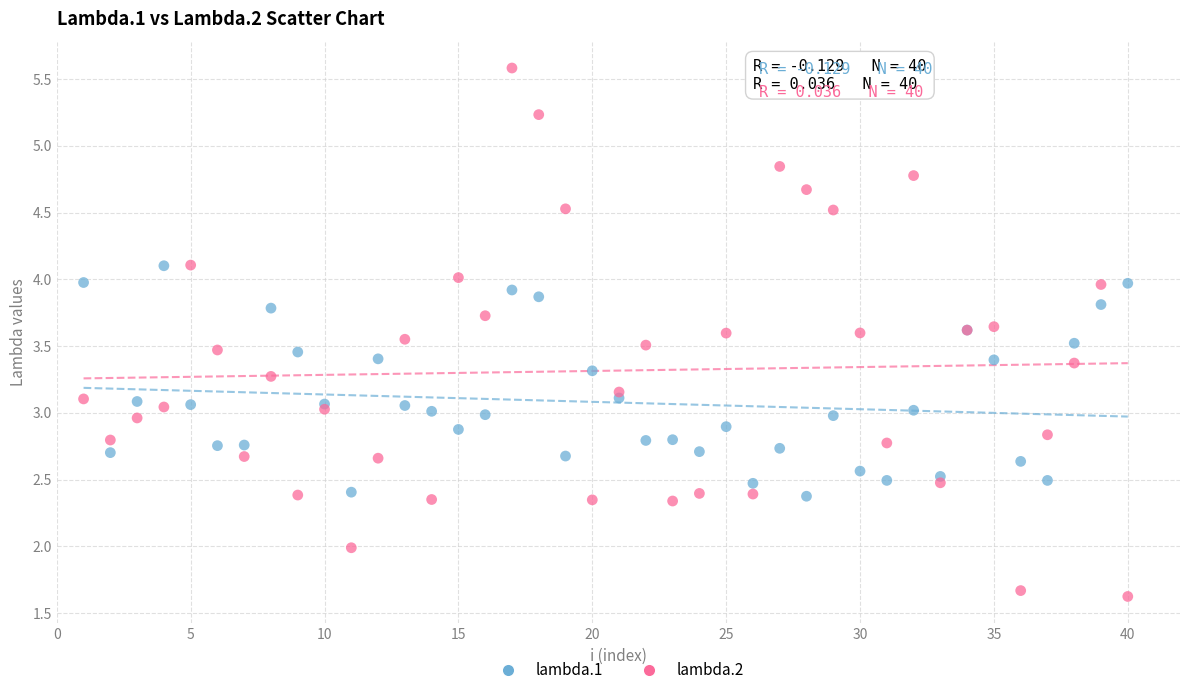

Which series has the widest spread of Y values?

lambda.2